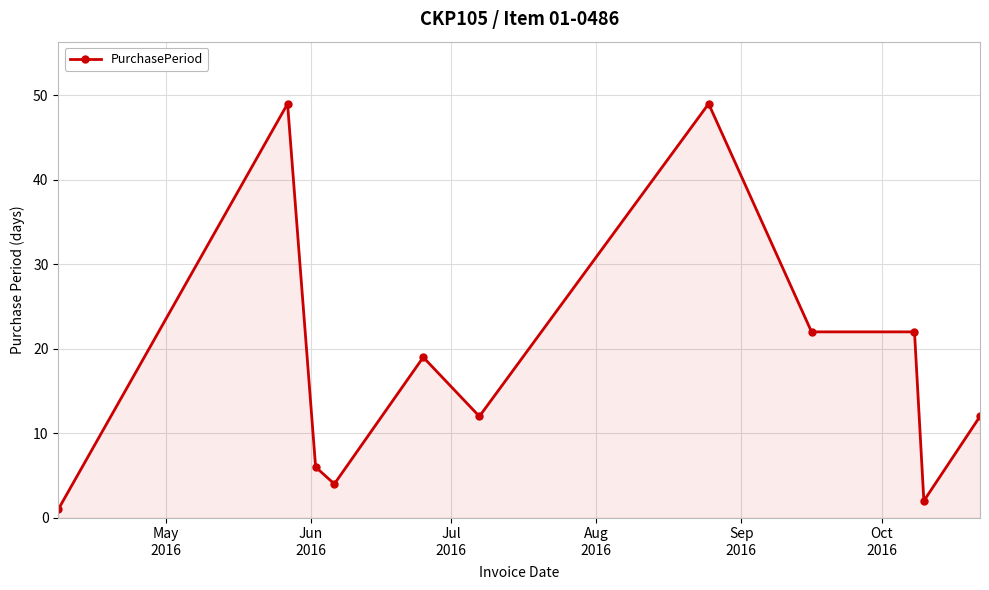

True or false: there are more than 2 points higher than both neighbors.

True